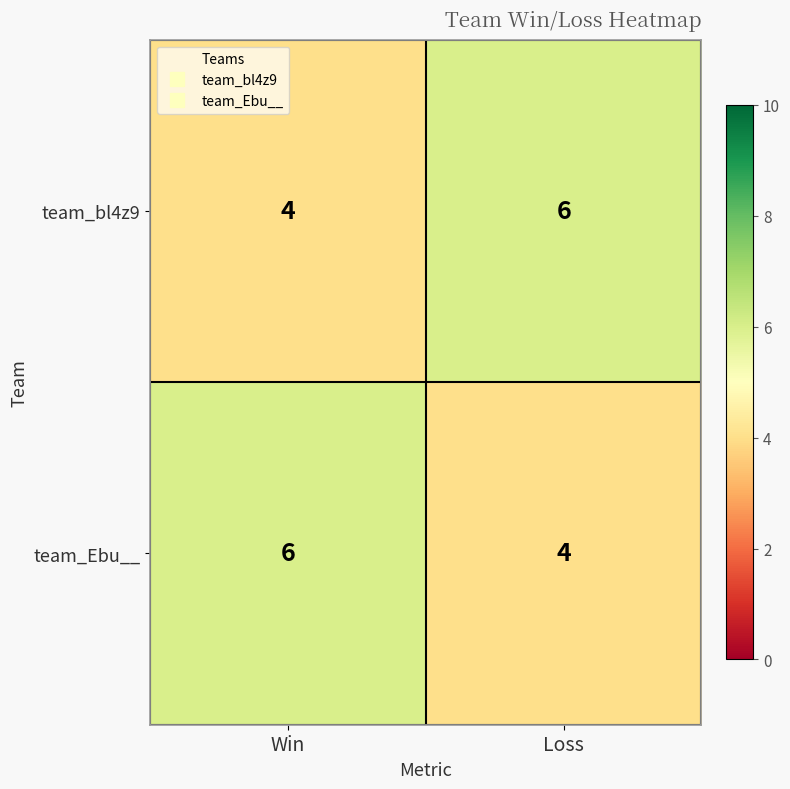

Is it true that team_Ebu__ equals 3 at Win?

False